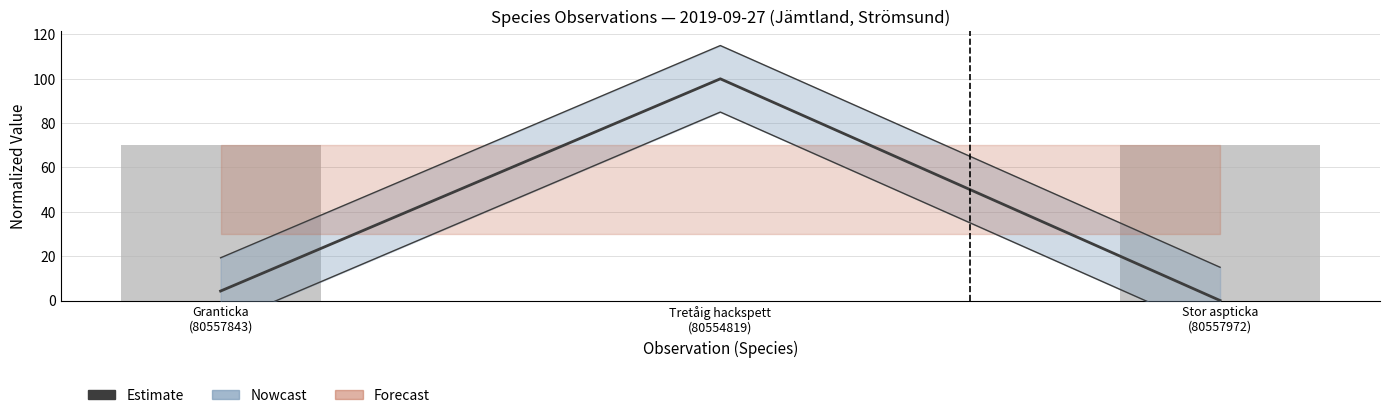

Count the number of data series in this chart.

3